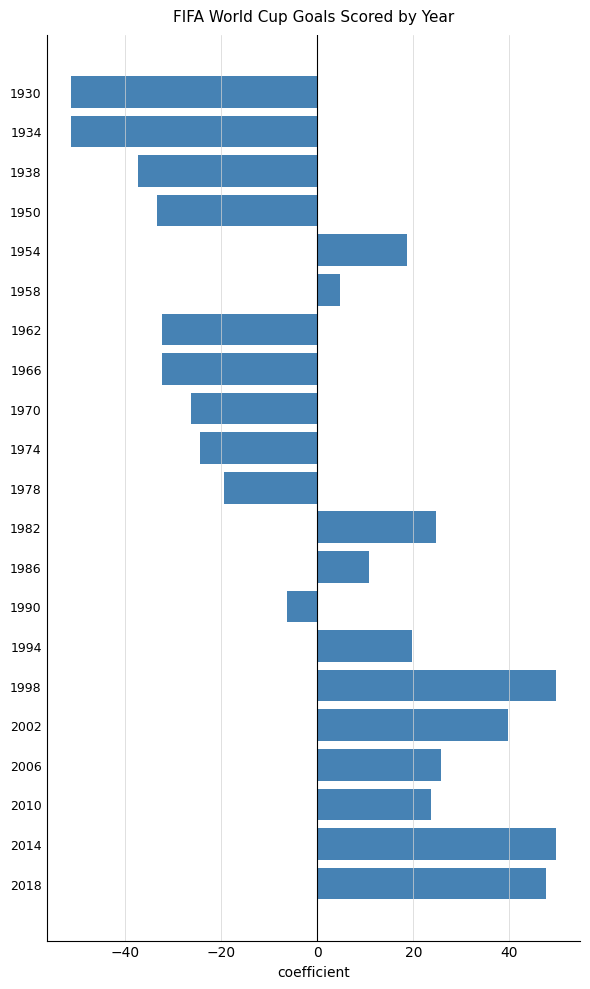

What is the difference between the second highest and second lowest values?

101.0